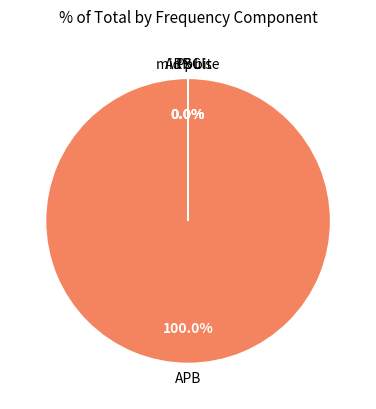

Rank the categories by value from highest to lowest.

APB, mid pulse, ARR bit, PSC